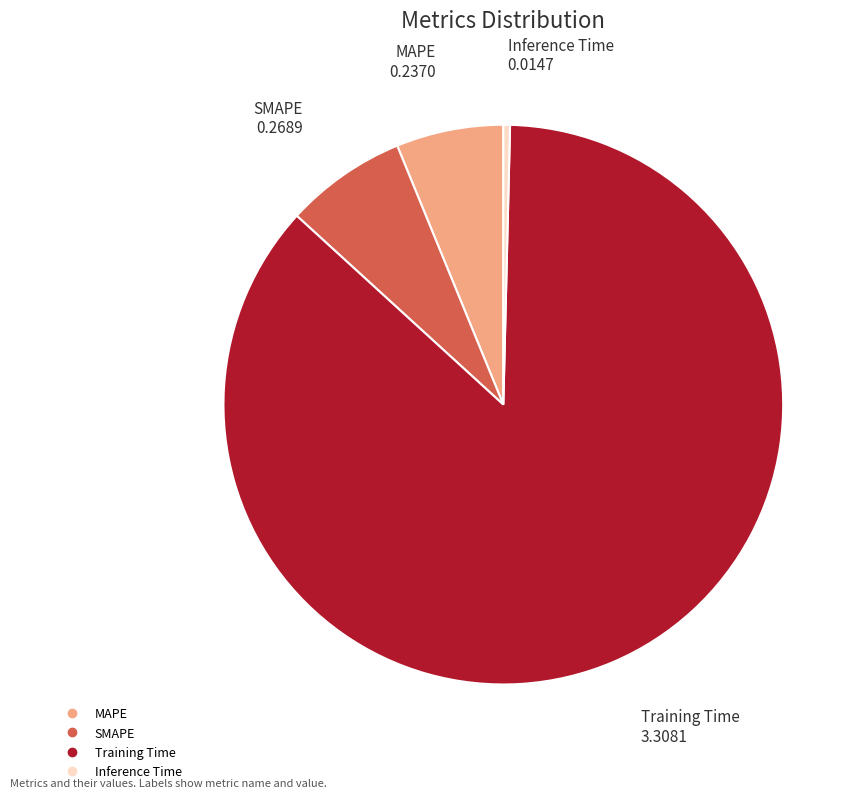

Rank the categories by value from highest to lowest.

Training Time, SMAPE, MAPE, Inference Time